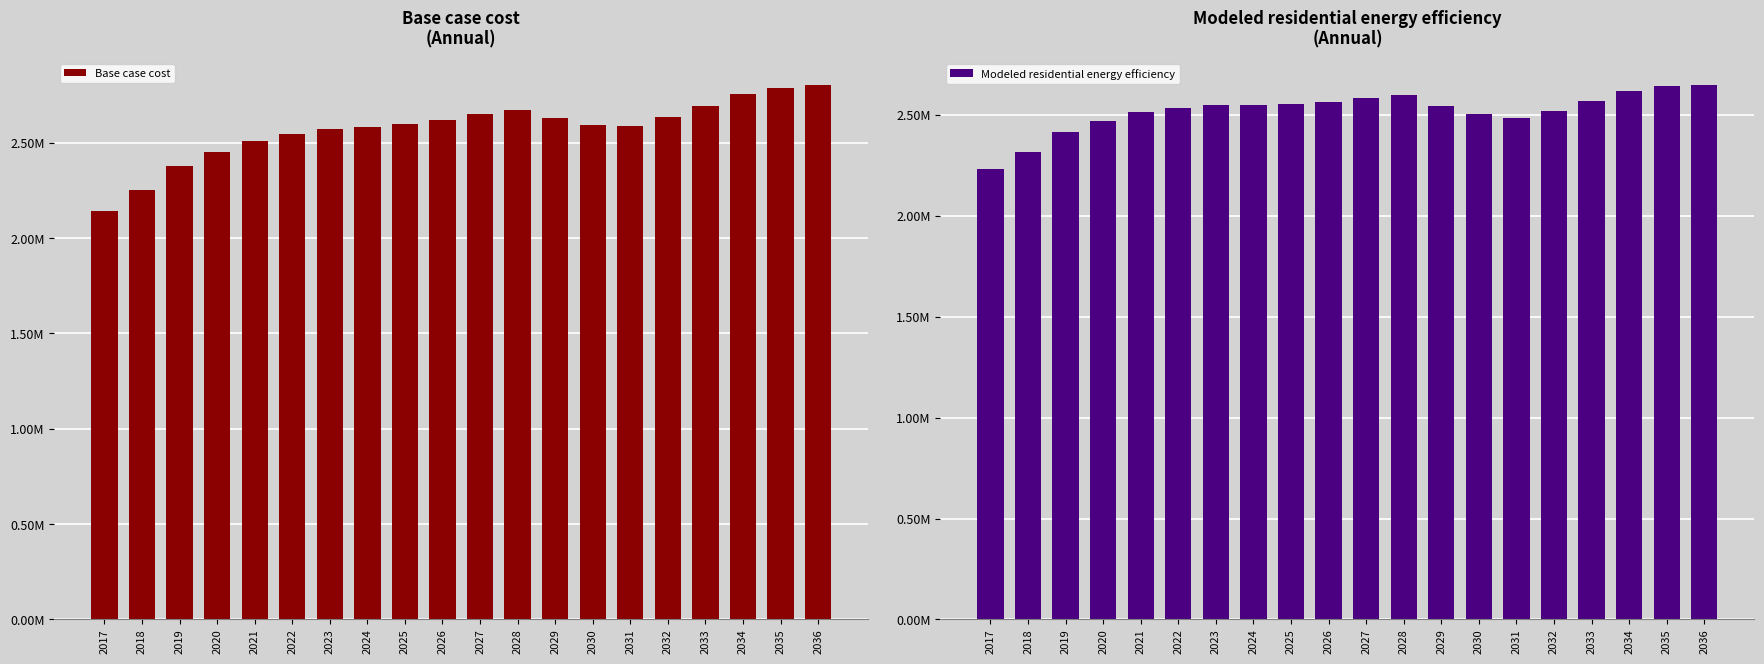

Is it true that Modeled residential energy efficiency equals 966945.3 at 2020?

False